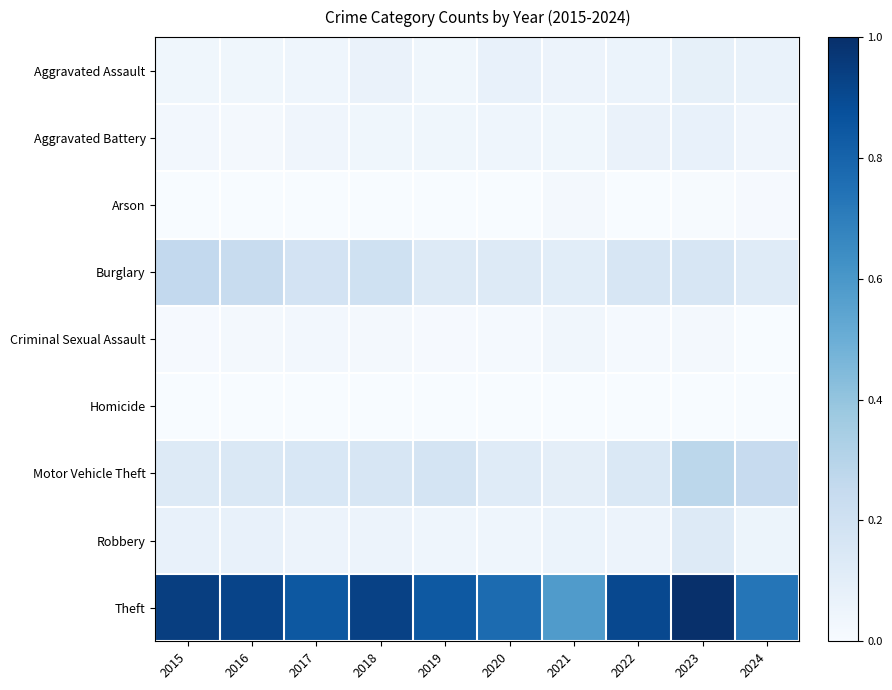

What is the total value across all series at 2019?

1.3